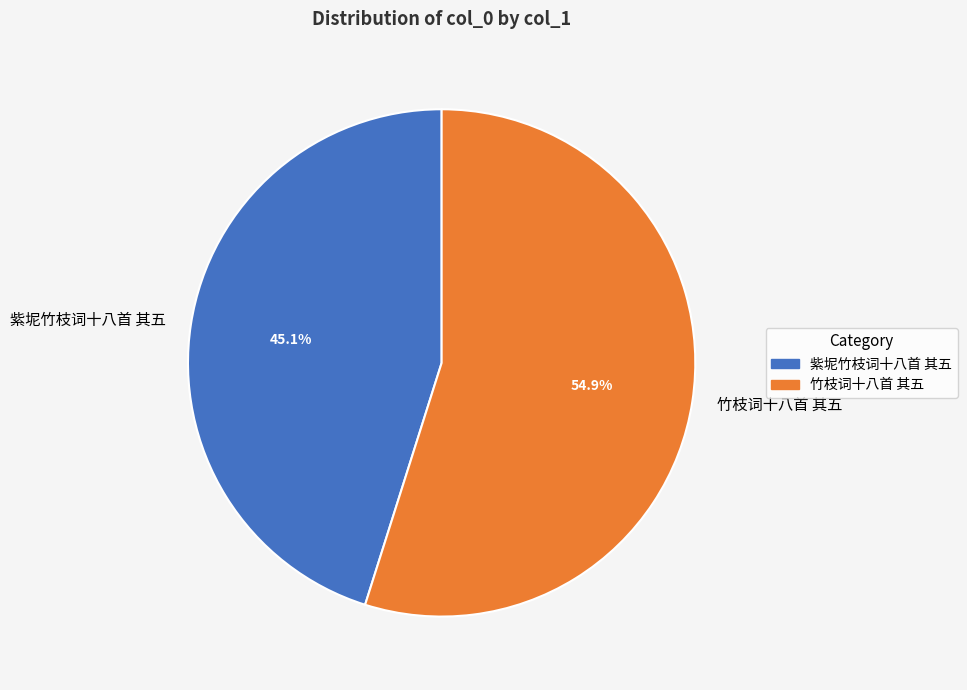

Combined, do 紫坭竹枝词十八首 其五 and 竹枝词十八首 其五 account for over 50%?

Yes